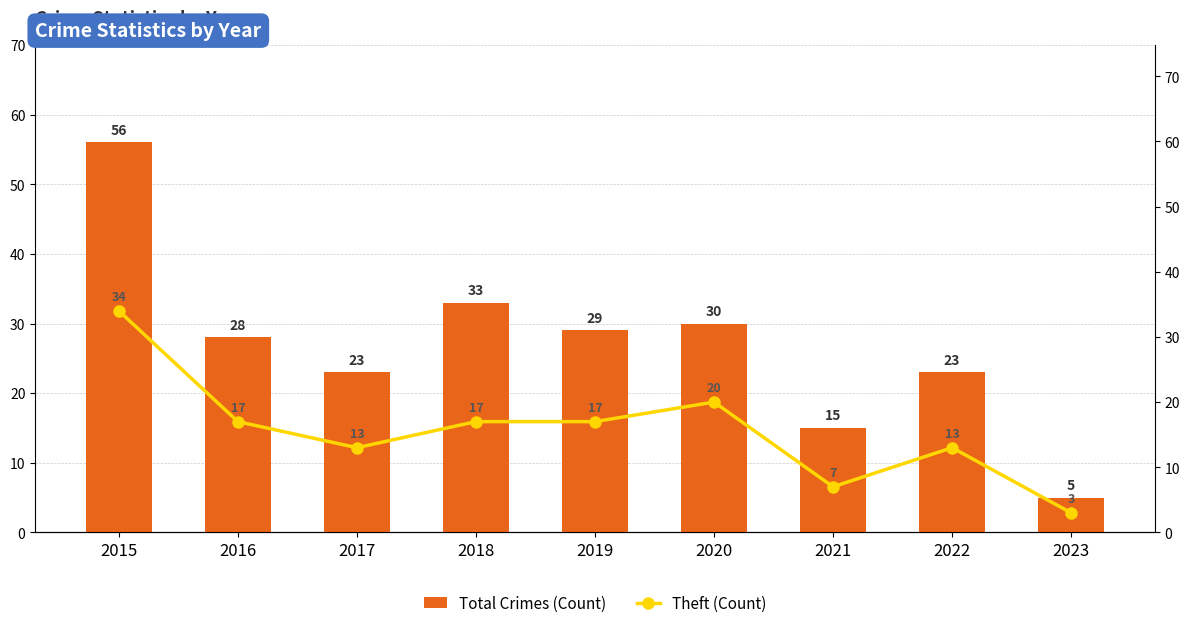

What is the difference between the Total Crimes (Count) values at 2022 and 2020?

7